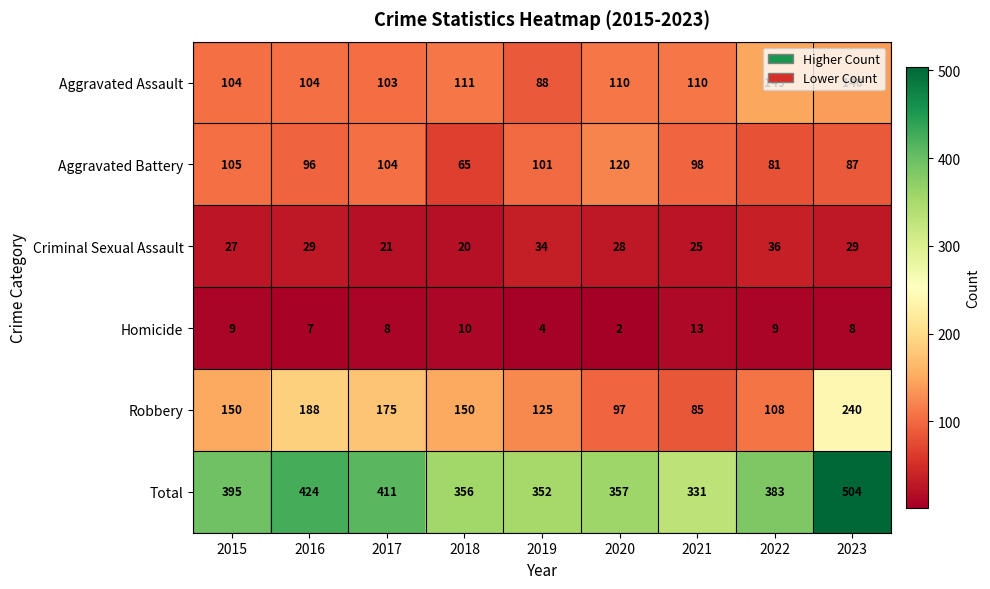

What is the greatest value displayed?

504